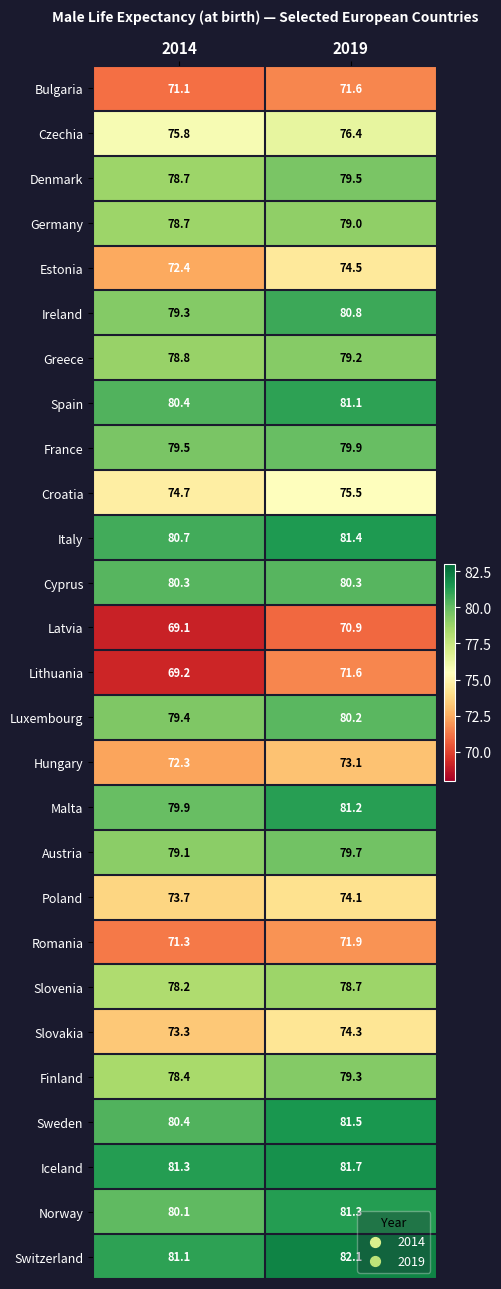

Rank the categories by Spain value from lowest to highest.

2014, 2019